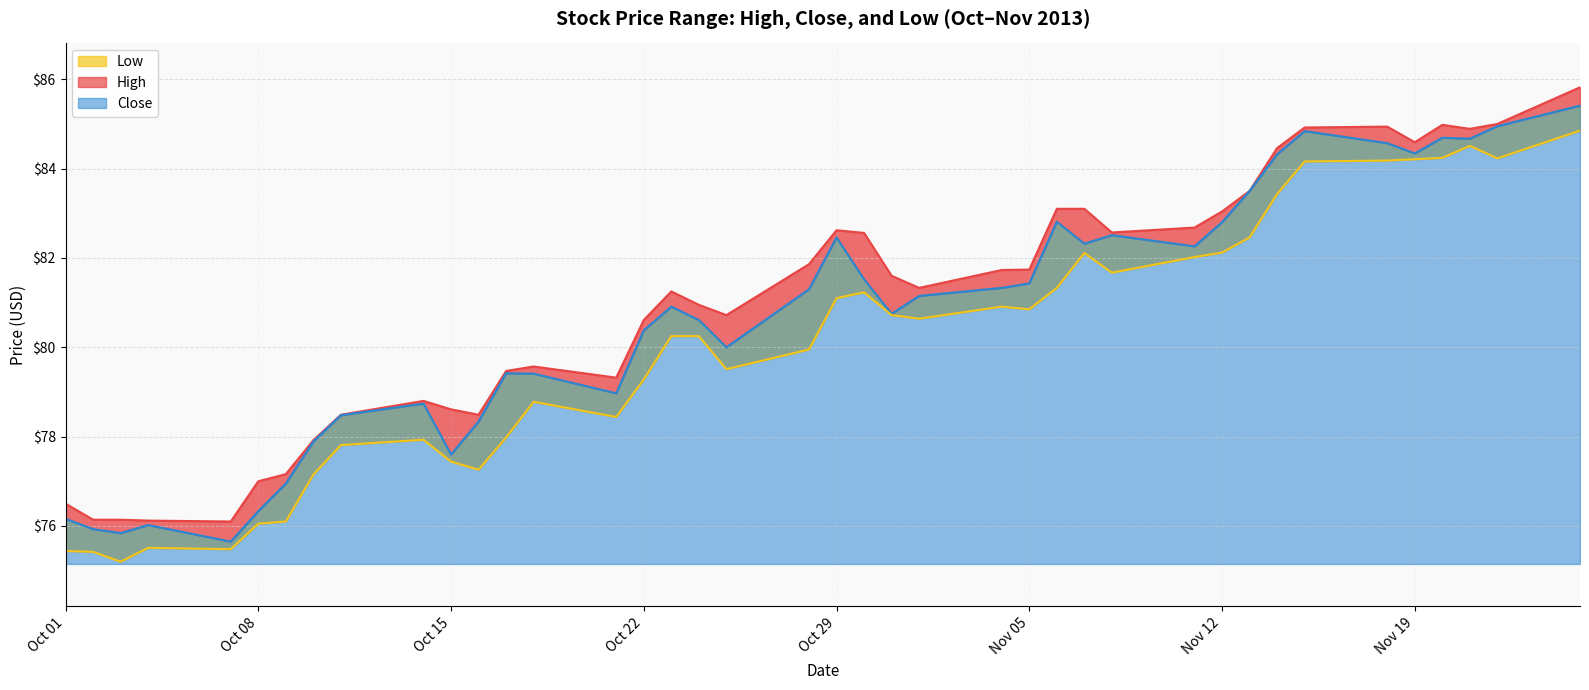

Reading left to right, what are all the values shown in this chart?

High: 76.5	76.1	76.1	76.1	76.1	77.0	77.2	77.9	78.5	78.8	78.6	78.5	79.5	79.6	79.3	80.6	81.2	80.9	80.7	81.9	82.6	82.6	81.6	81.3	81.7	81.7	83.1	83.1	82.6	82.7	83.0	83.5	84.5	84.9	84.9	84.6	85.0	84.9	85.0	85.8
Close: 76.2	75.9	75.8	76.0	75.7	76.3	76.9	77.9	78.5	78.7	77.6	78.3	79.4	79.4	79.0	80.4	80.9	80.6	80.0	81.3	82.5	81.5	80.8	81.2	81.3	81.4	82.8	82.3	82.5	82.3	82.8	83.5	84.3	84.8	84.6	84.3	84.7	84.7	84.9	85.4
Low: 75.4	75.4	75.2	75.5	75.5	76.1	76.1	77.2	77.8	77.9	77.4	77.3	78.0	78.8	78.4	79.3	80.2	80.2	79.5	79.9	81.1	81.2	80.7	80.6	80.9	80.8	81.3	82.1	81.7	82.0	82.1	82.5	83.4	84.2	84.2	84.2	84.2	84.5	84.2	84.8